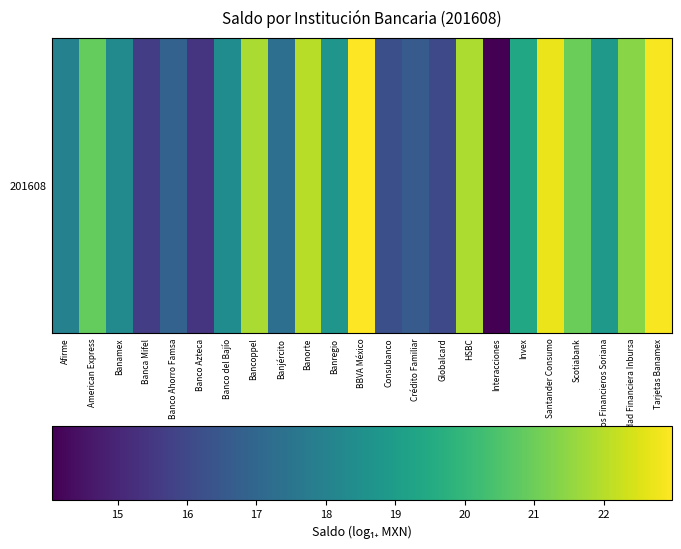

How many categories are shown in the chart?

23